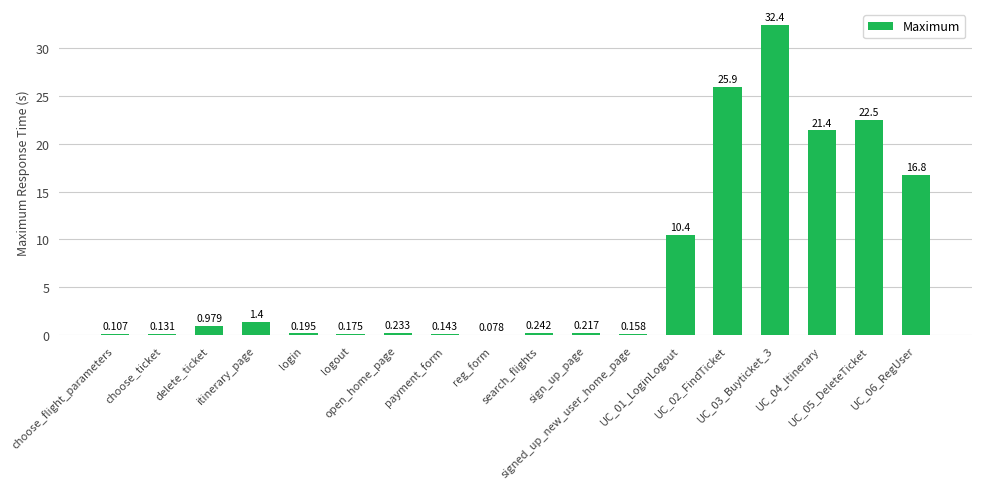

Rank the categories by value from lowest to highest.

reg_form, choose_flight_parameters, choose_ticket, payment_form, signed_up_new_user_home_page, logout, login, sign_up_page, open_home_page, search_flights, delete_ticket, itinerary_page, UC_01_LoginLogout, UC_06_RegUser, UC_04_Itinerary, UC_05_DeleteTicket, UC_02_FindTicket, UC_03_Buyticket_3